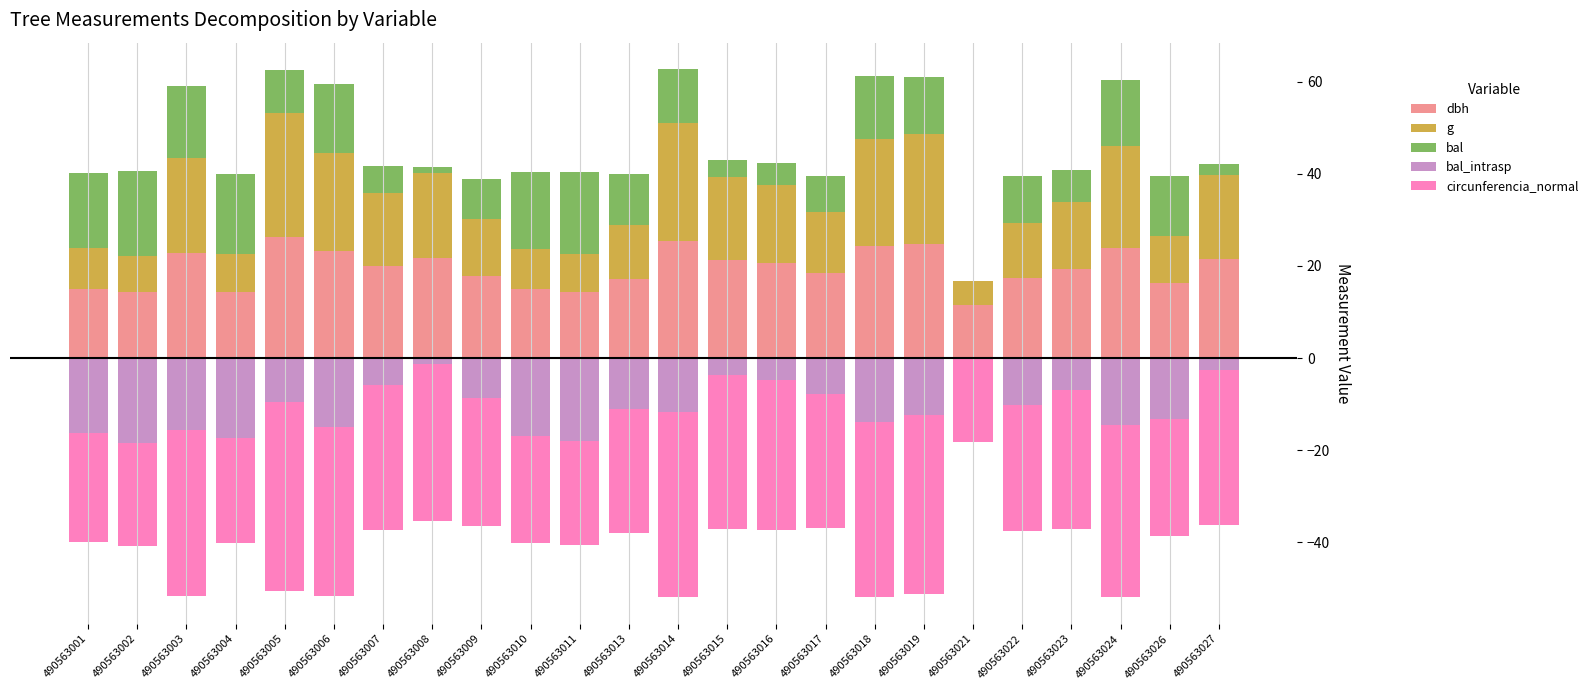

How many categories are shown in the chart?

24